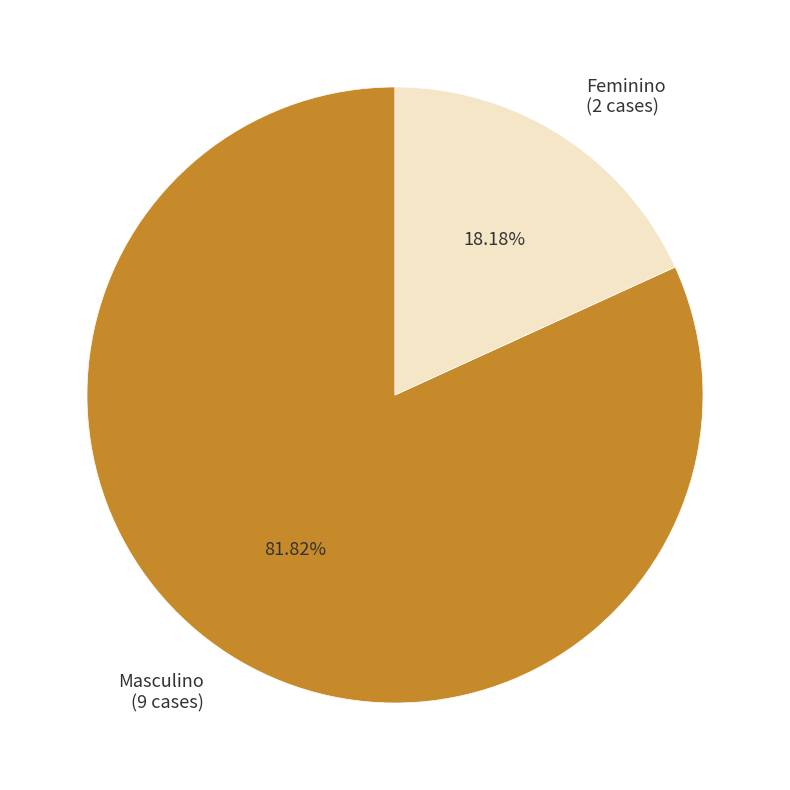

True or false: Masculino accounts for 82% of the total.

True